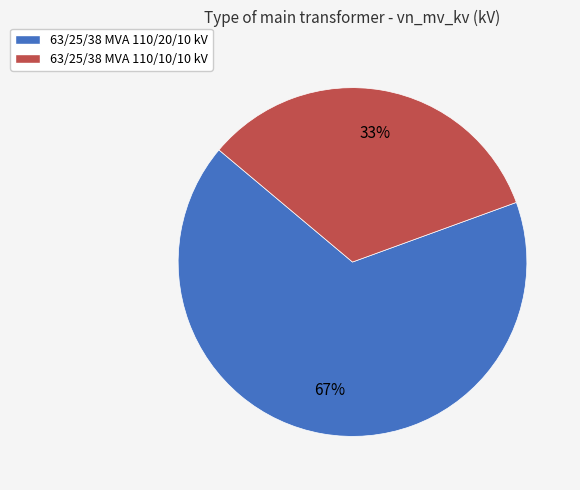

Is 63/25/38 MVA 110/20/10 kV the majority of the pie?

Yes